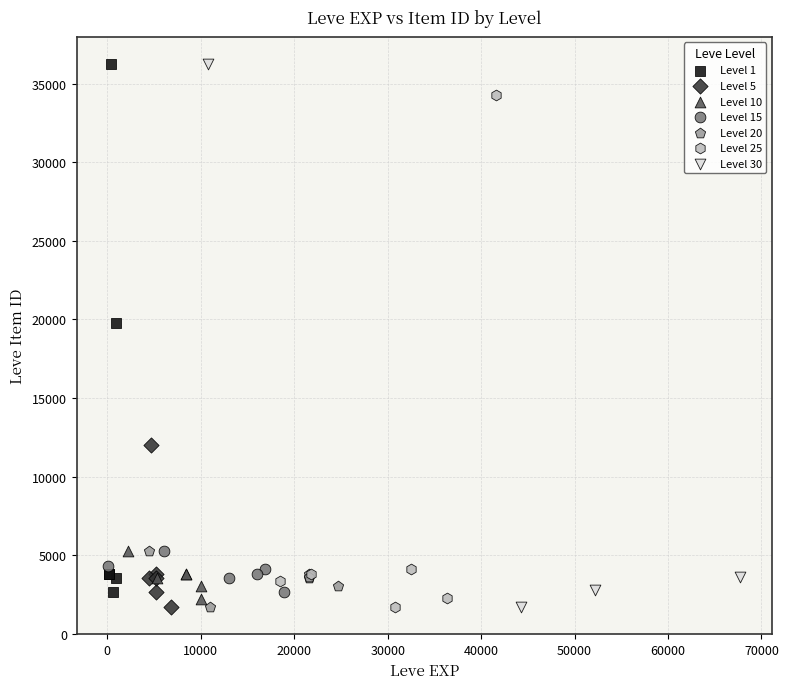

Which series has the widest spread of Y values?

Level 30